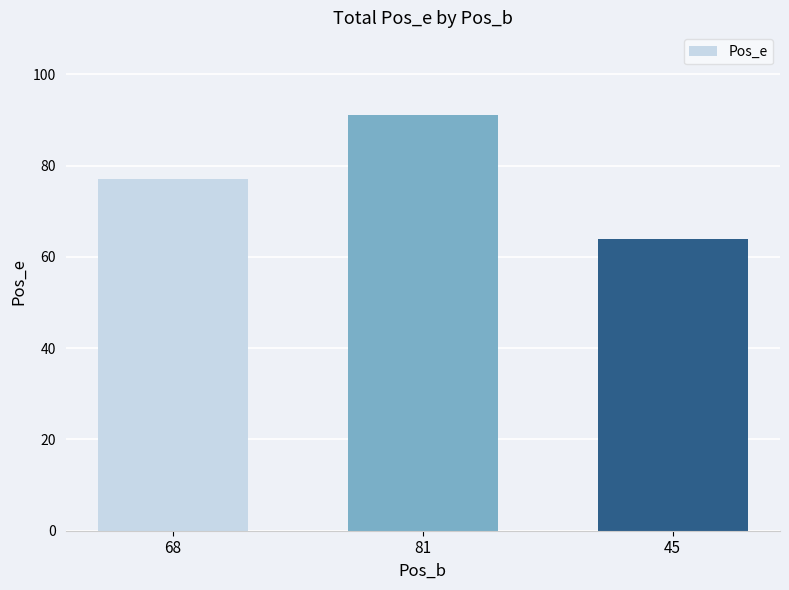

What is the approximate value at 45?

64